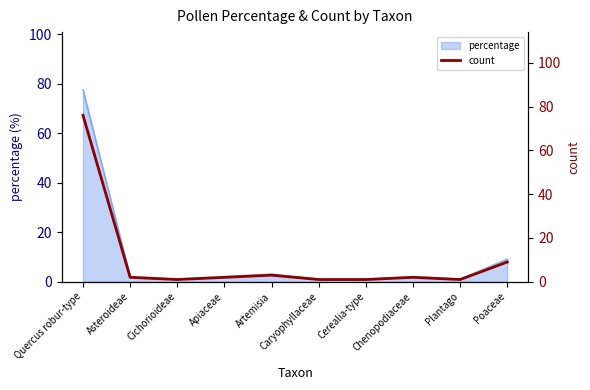

What is the difference between the values at Apiaceae and Cerealia-type?

1